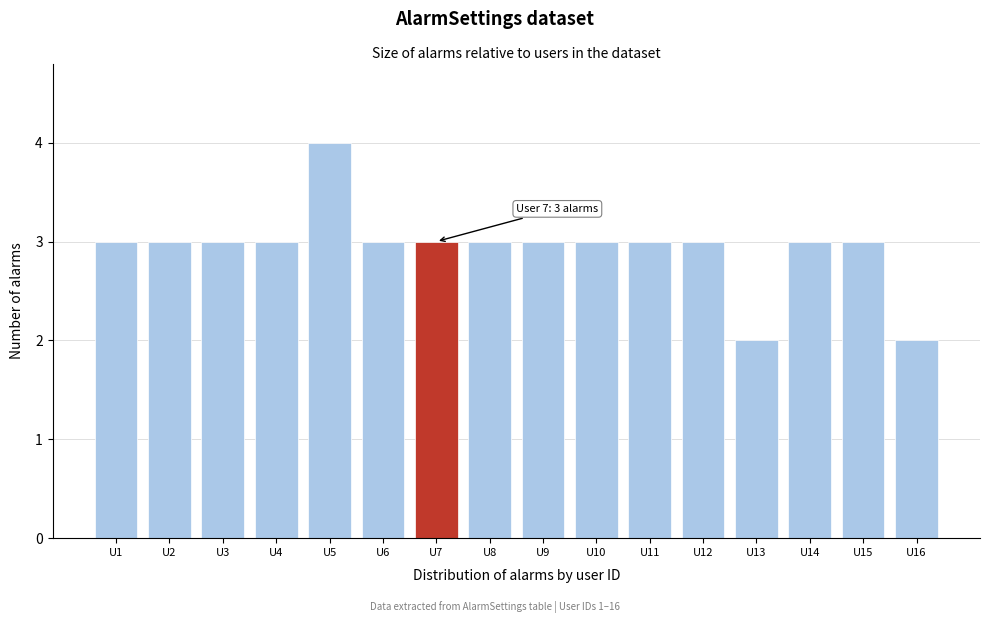

Which range on the x-axis has the tallest bar?

4.5 to 5.5